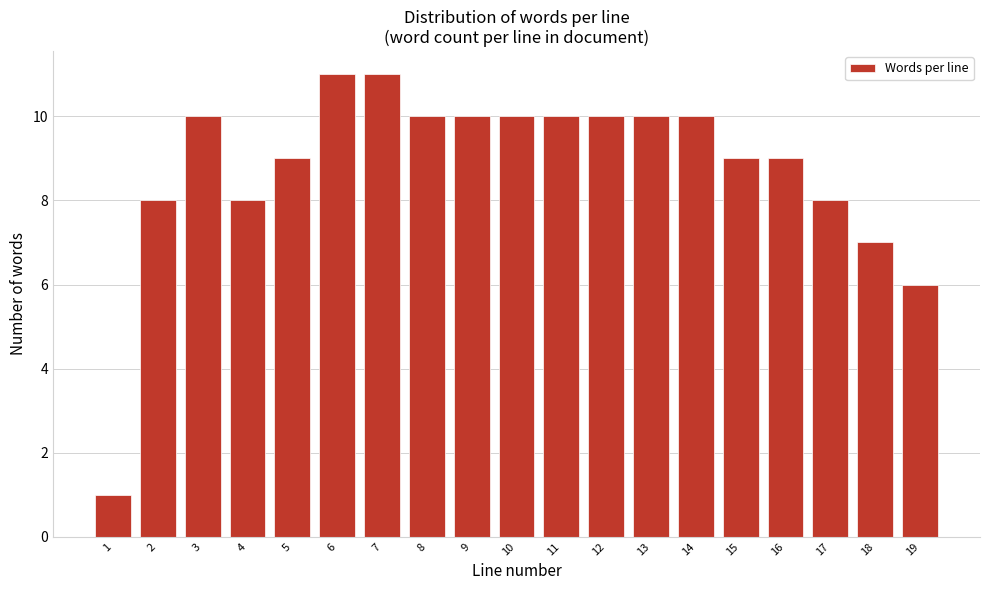

Reading left to right, list all the values displayed in this chart.

1=1	2=8	3=10	4=8	5=9	6=11	7=11	8=10	9=10	10=10	11=10	12=10	13=10	14=10	15=9	16=9	17=8	18=7	19=6